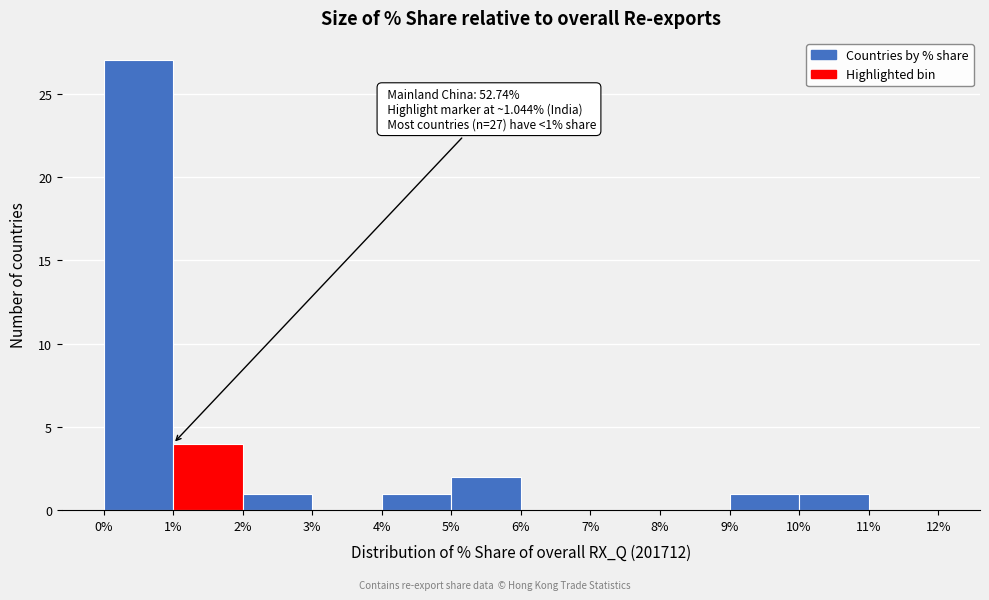

Which range on the x-axis has the tallest bar?

0% to 1%